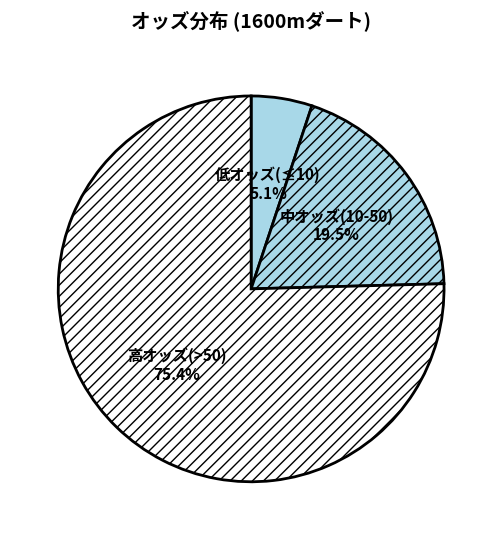

What is the ratio of the value at 中オッズ(10-50) to the value at 低オッズ(≤10)?

3.8